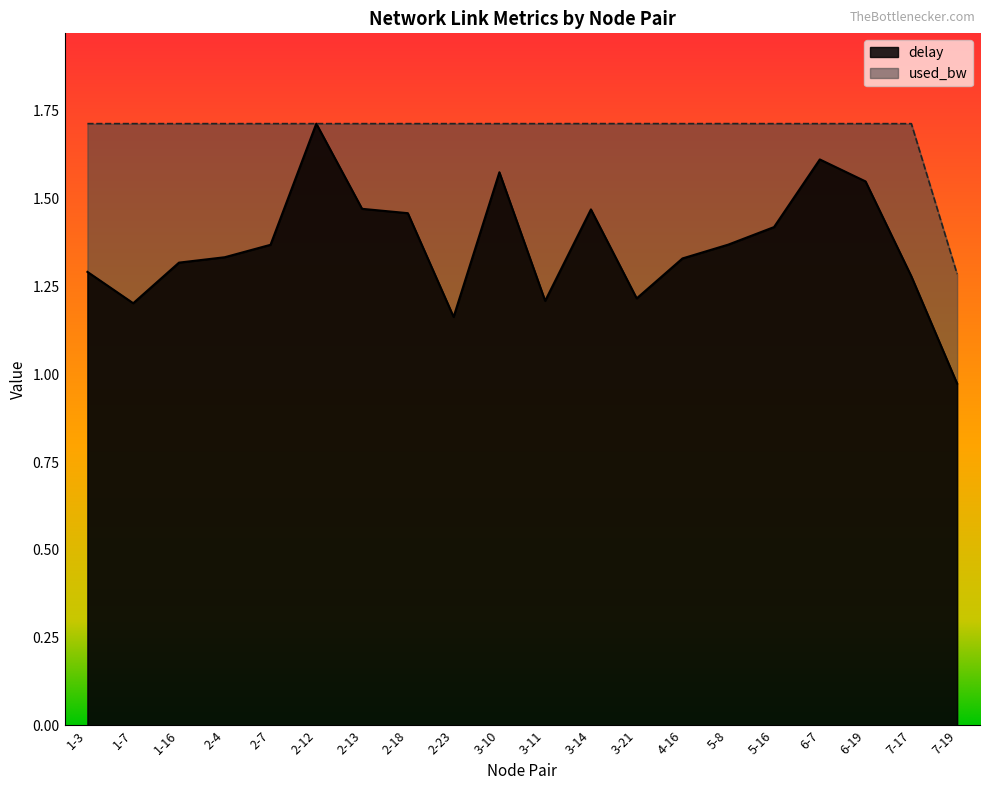

What is the label of the 6th point from the right?

5-8